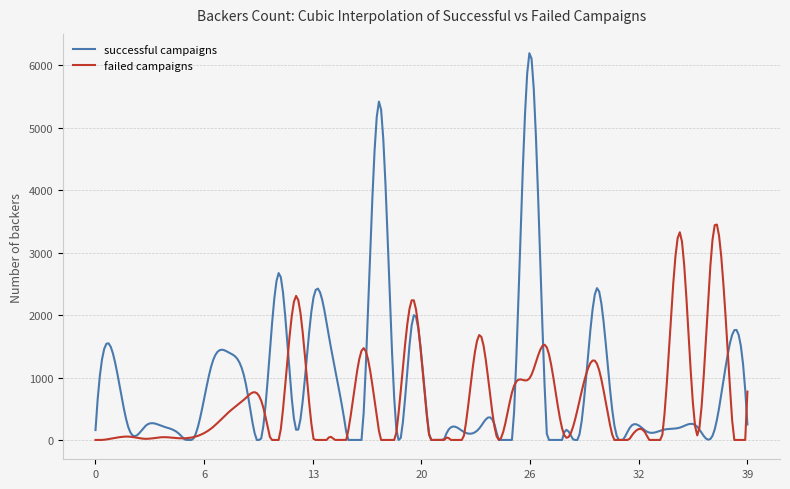

Rank the series by their maximum value, from lowest to highest.

failed campaigns, successful campaigns